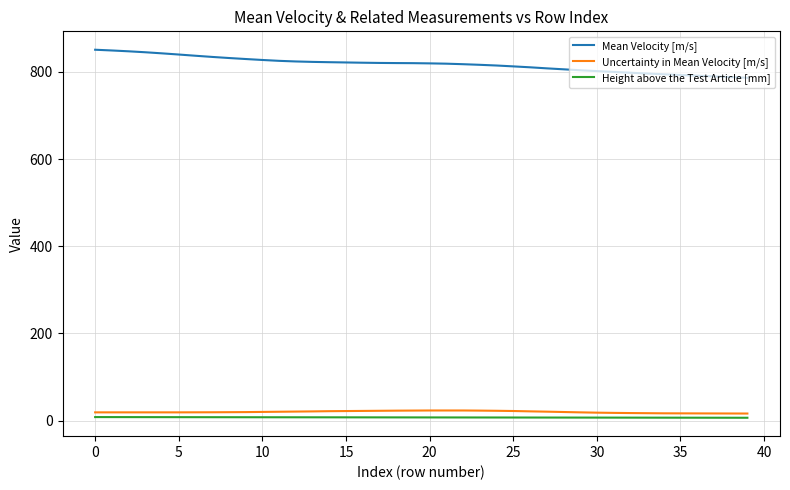

What is the maximum value for Mean Velocity [m/s]?

850.9